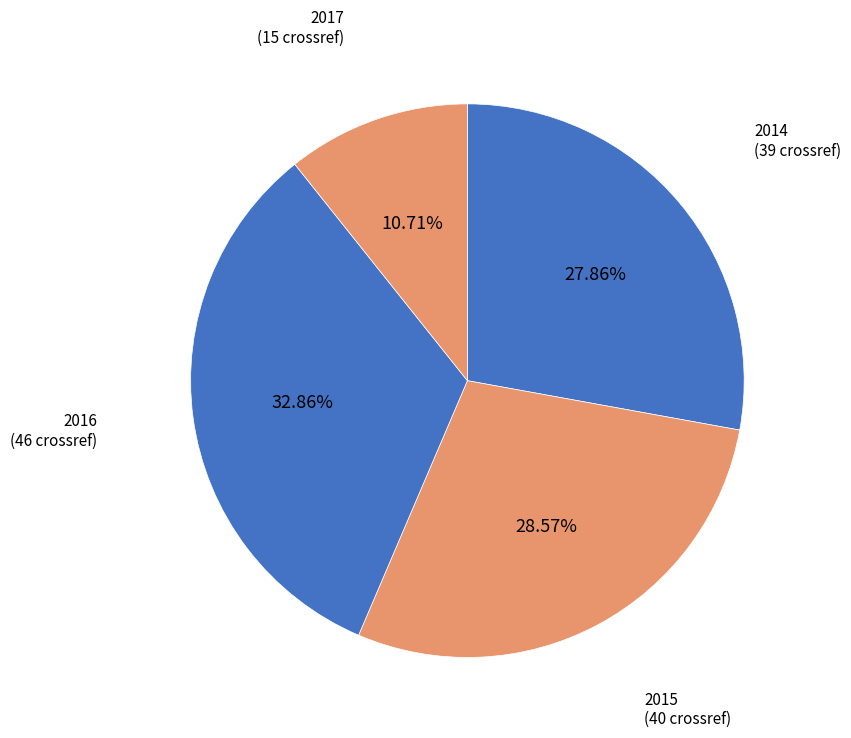

To the nearest percent, what is the difference between the 2017 and 2016 slice percentages?

22%